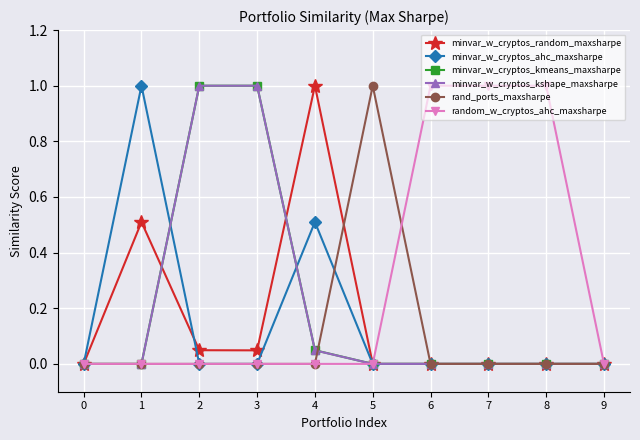

What is the maximum value shown in the chart?

1.0